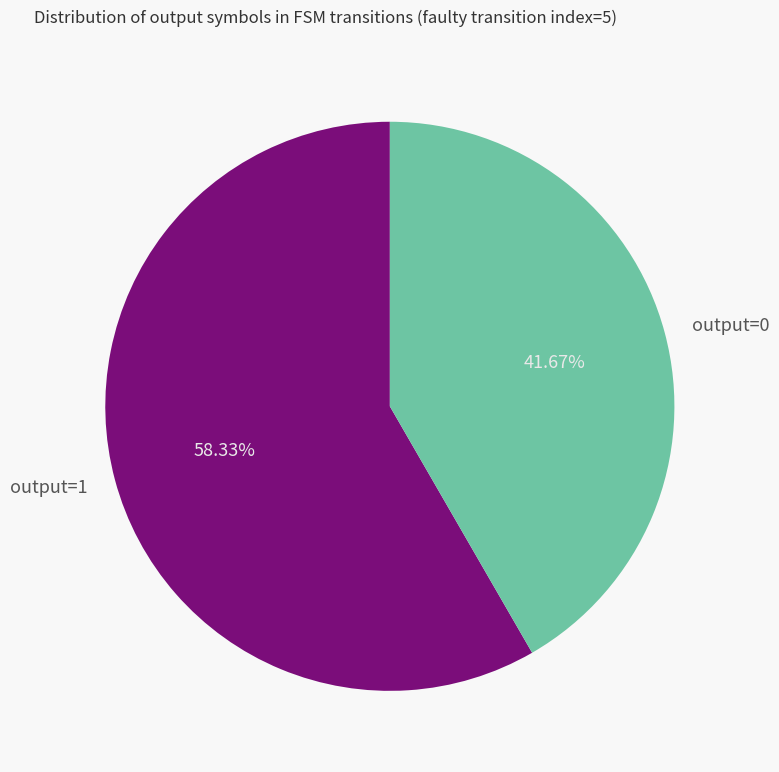

How many segments does this pie chart have?

2